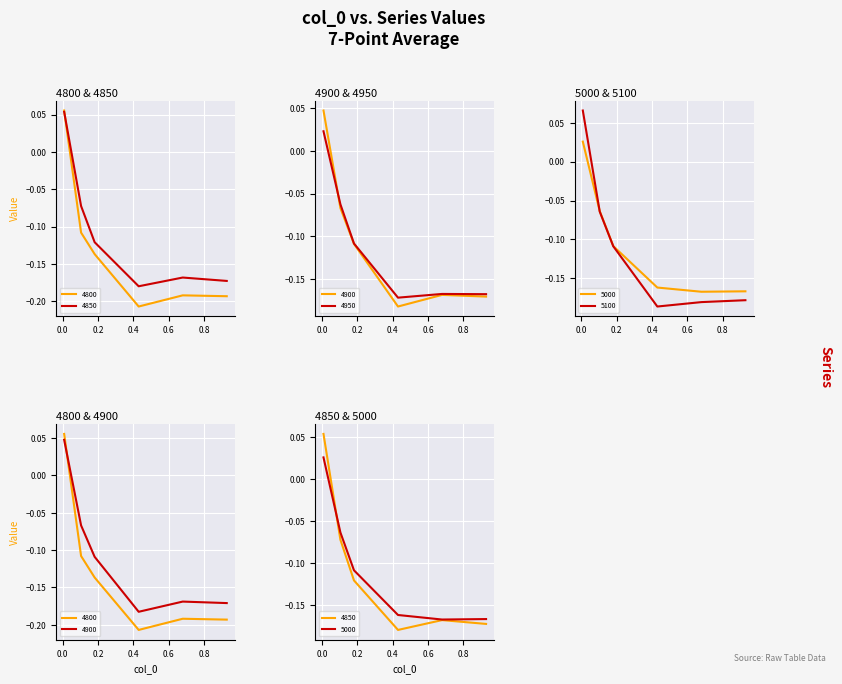

The value of 4850 at 0.1041095890410959 is -0.0. True or false?

False